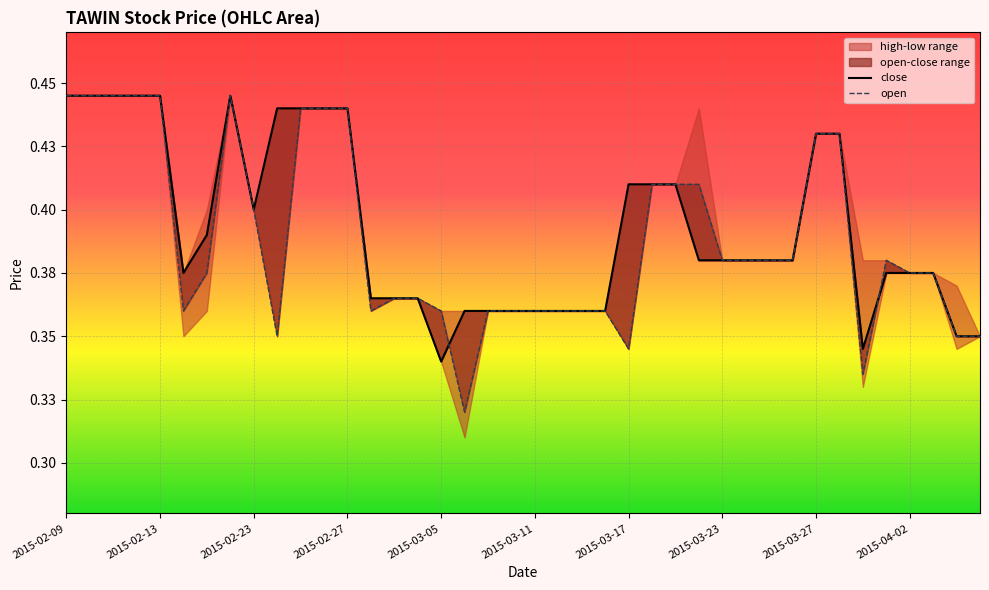

What is the sum of all open values?

15.5